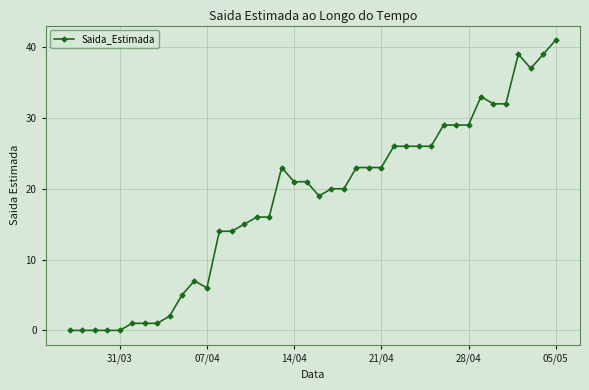

What is the maximum value shown in the chart?

41